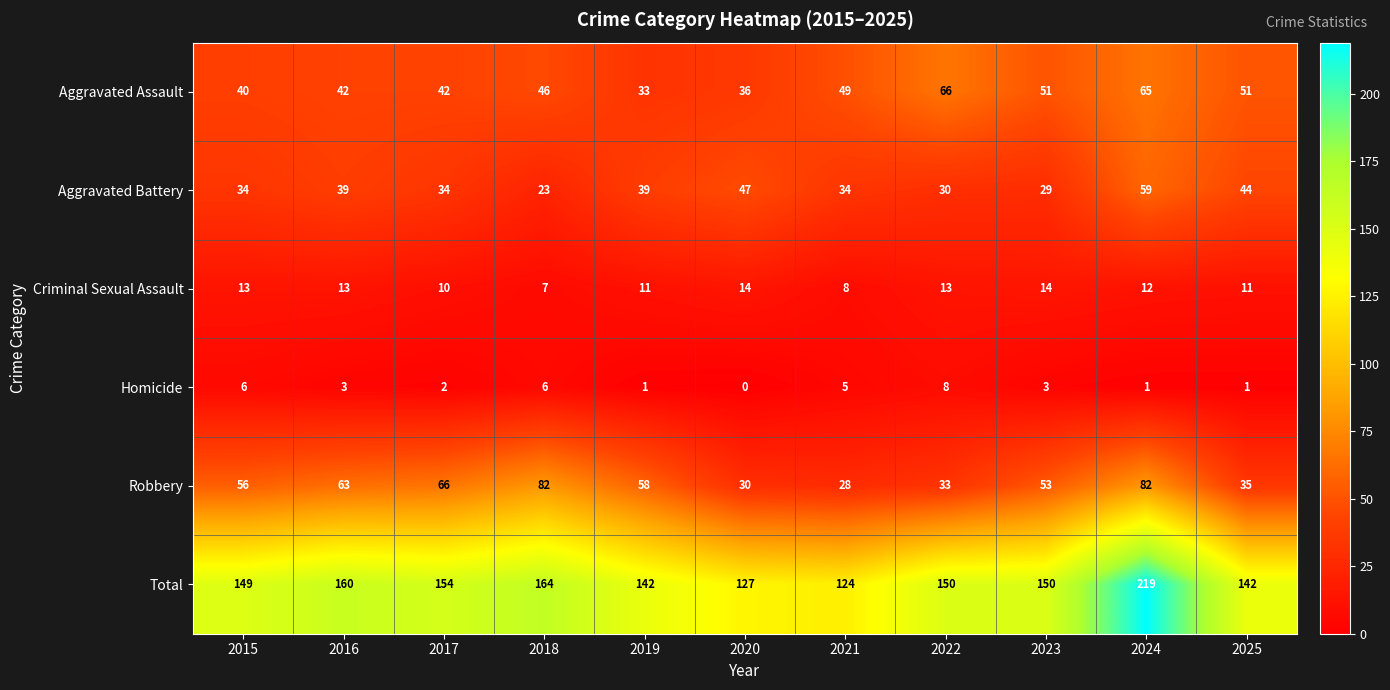

Which series has the largest range (max minus min)?

Total